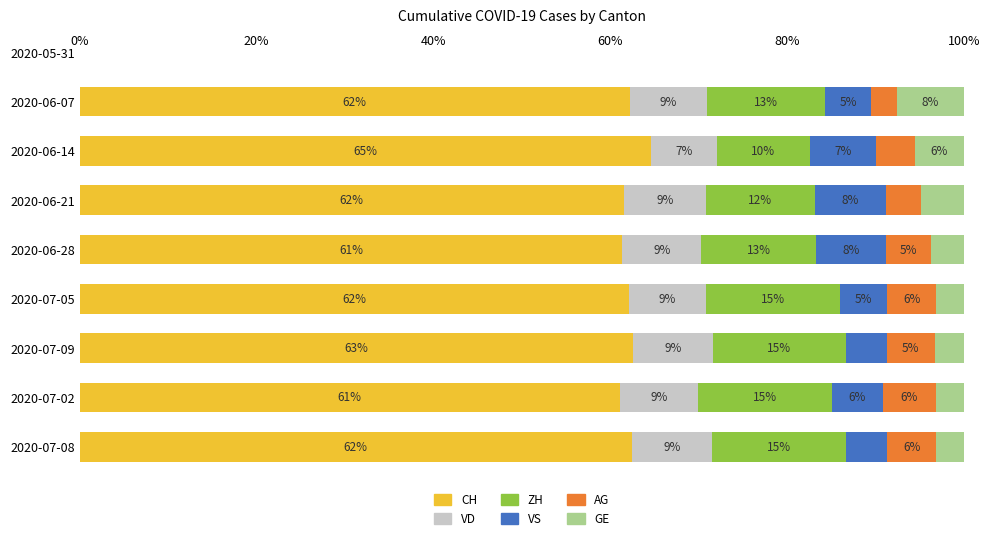

What is the total value across all series at 2020-07-02?

100.0